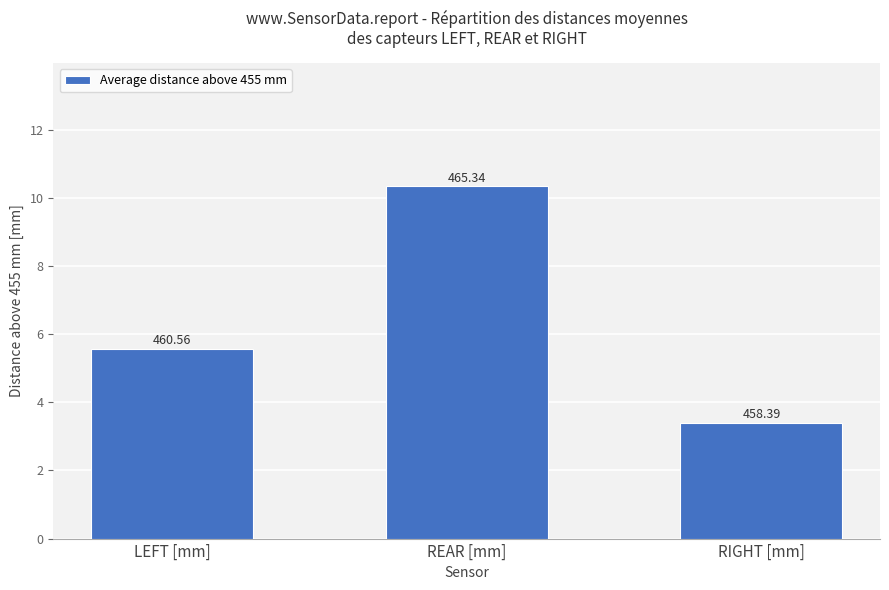

Does the chart contain any negative values?

No